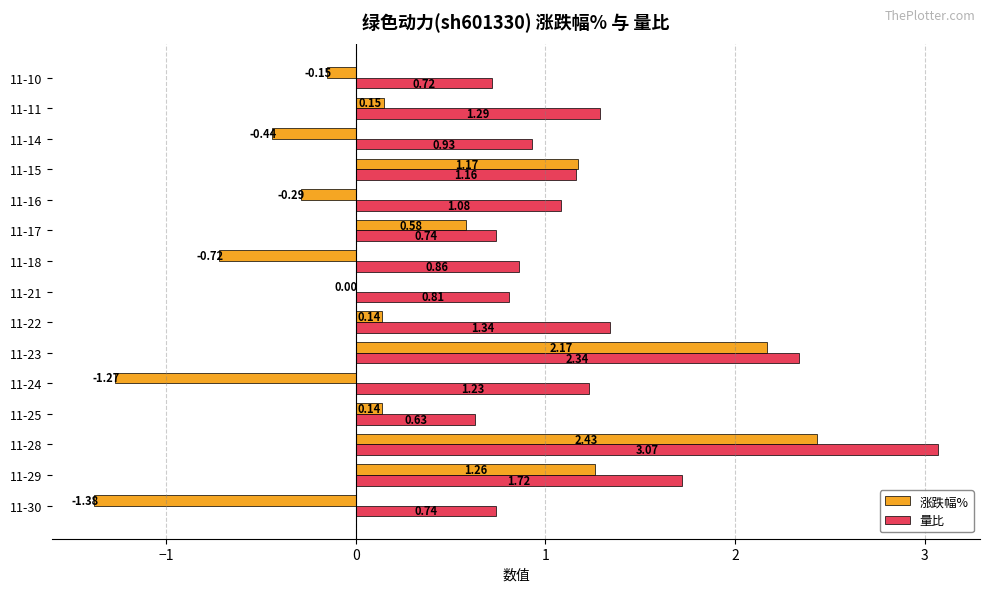

What is the sum of the 量比 values at 11-30 and 11-16?

1.8